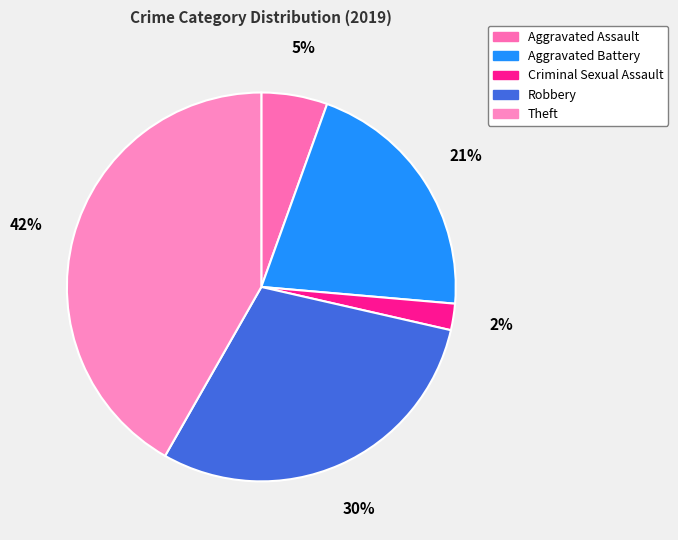

Which slice is the smallest?

Criminal Sexual Assault